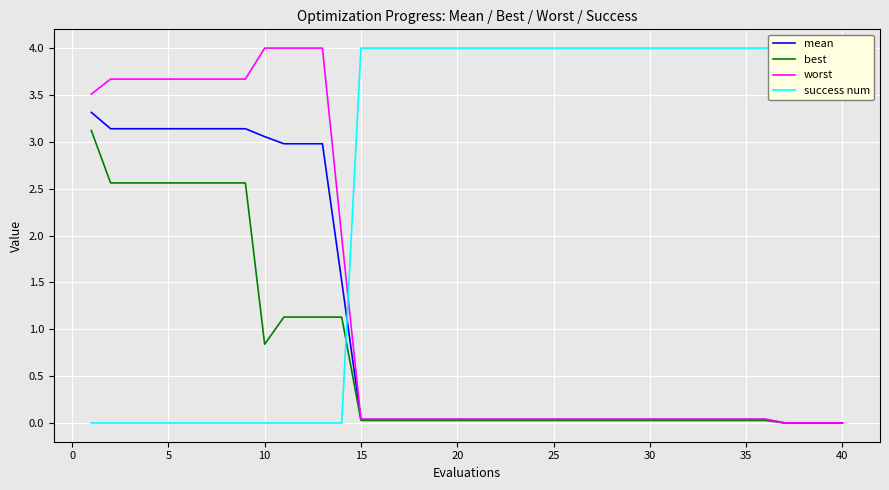

True or false: best and mean intersect in this chart.

False